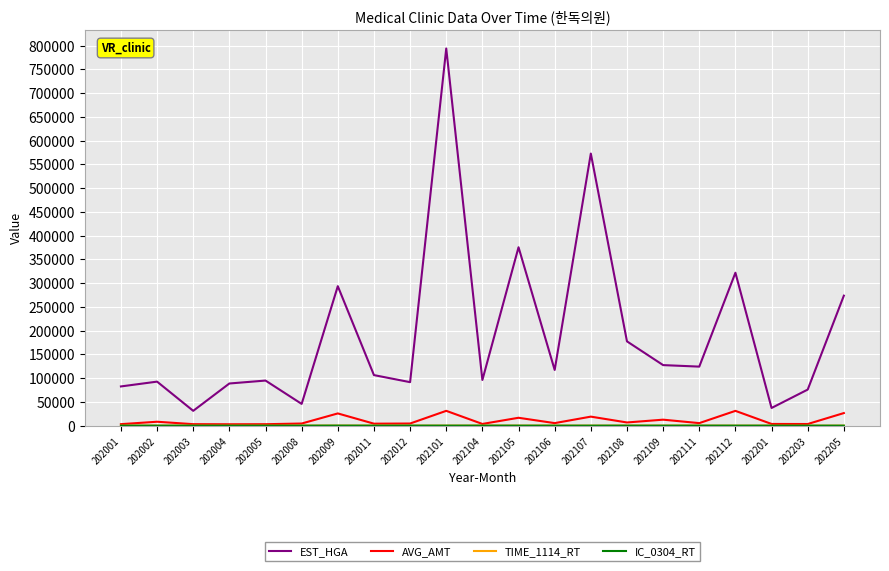

At how many categories does at least one series exceed 771561?

1